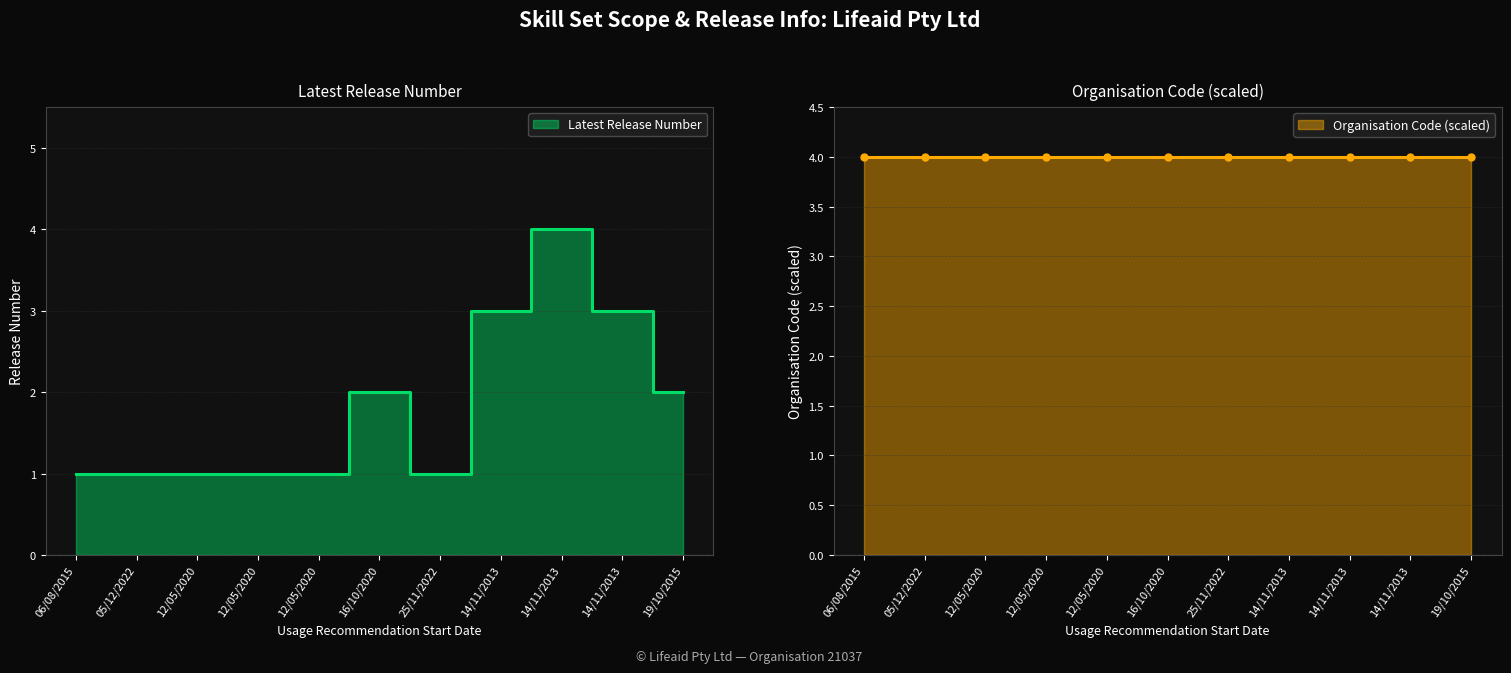

What is the value of the 6th point from the left?

2